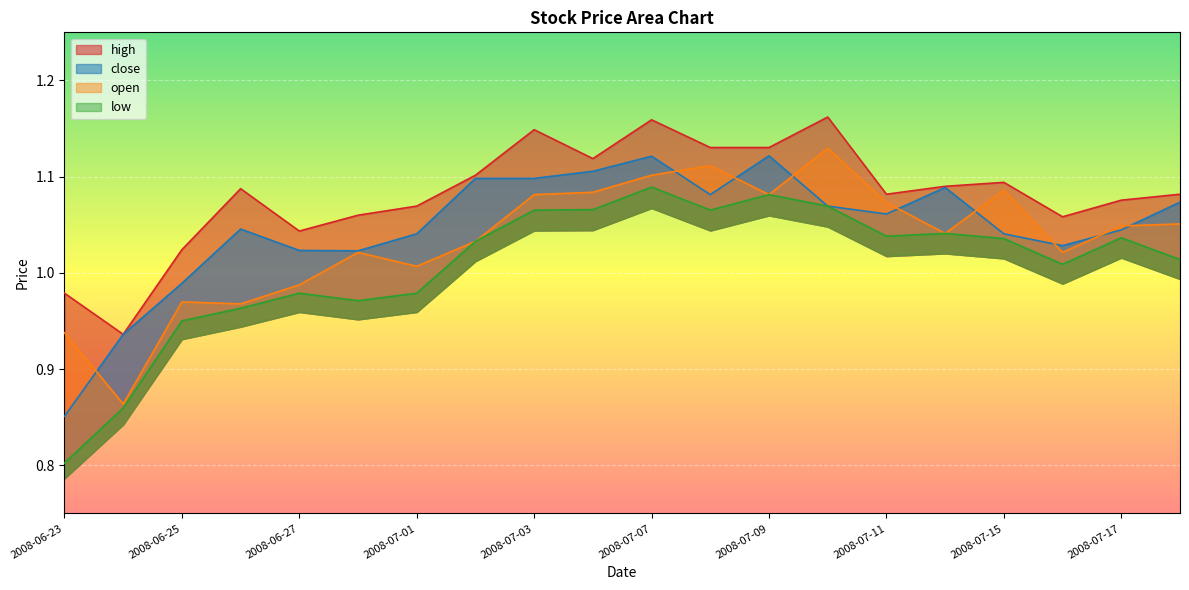

What is the total value across all series at 2008-07-02?

4.3